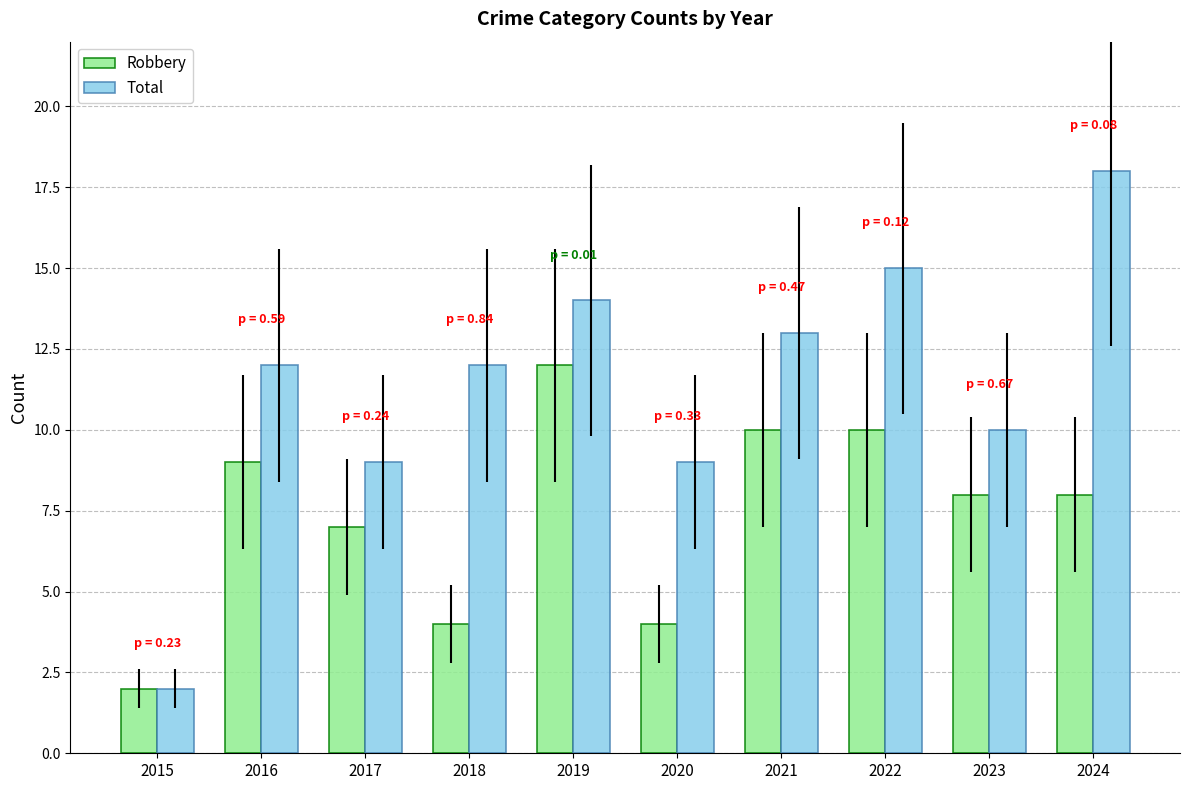

How many groups of bars are there?

10